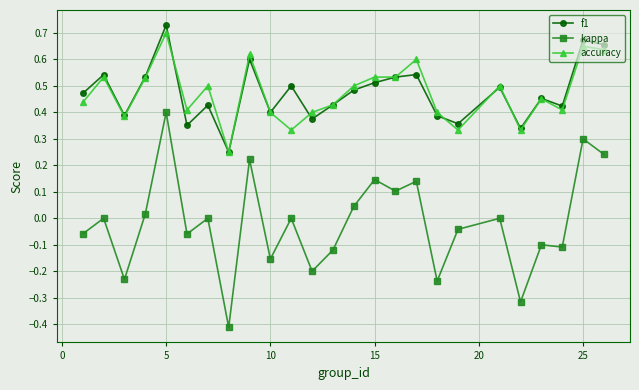

What is the lowest value of the kappa series?

-0.4